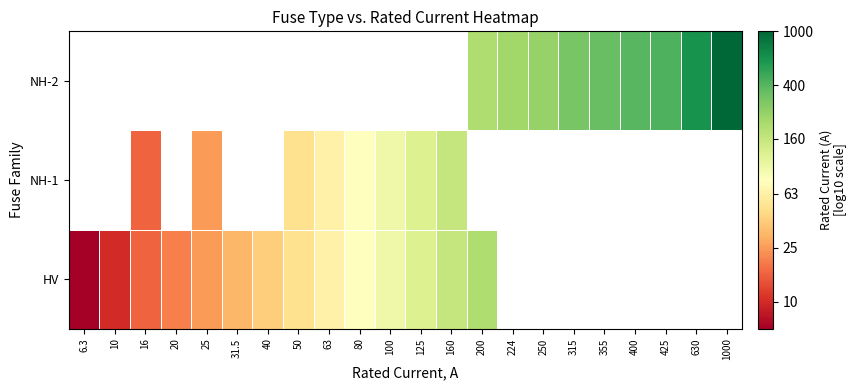

What is the smallest value displayed?

0.8